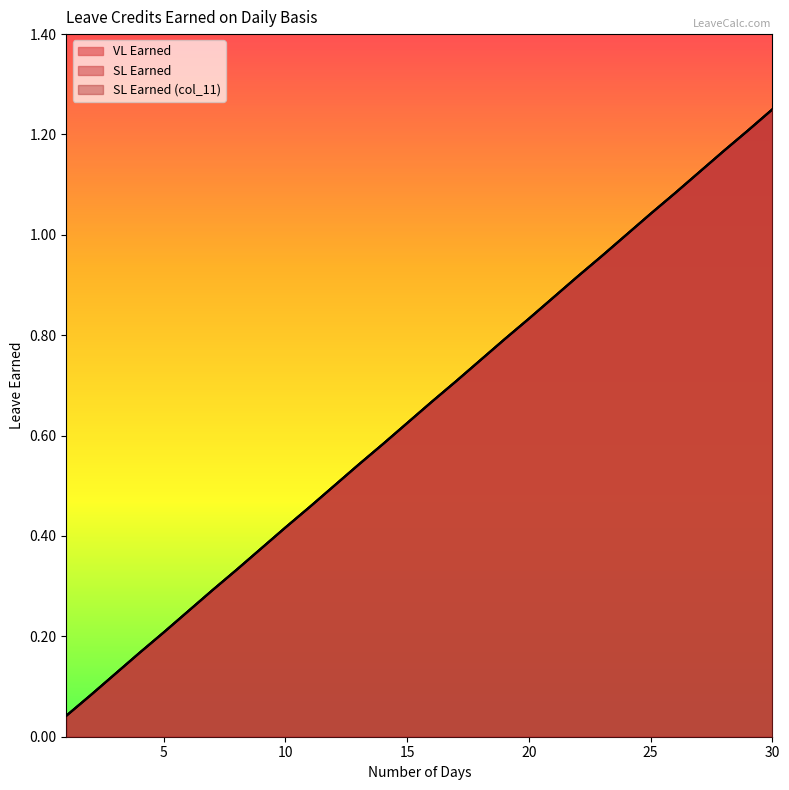

The VL Earned series shows 1.2 at 30. True or false?

True